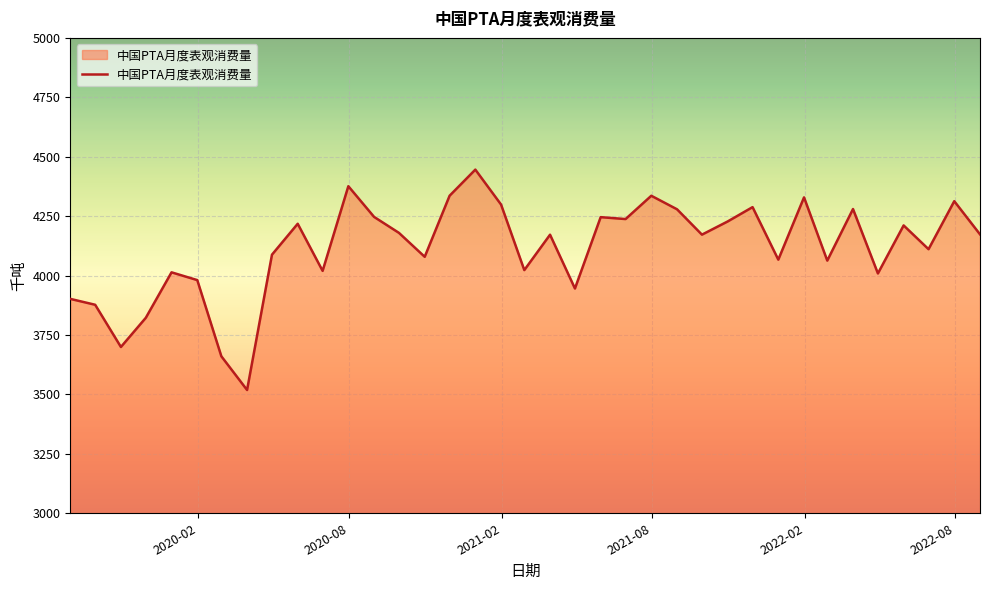

What is the smallest value displayed?

3518.6